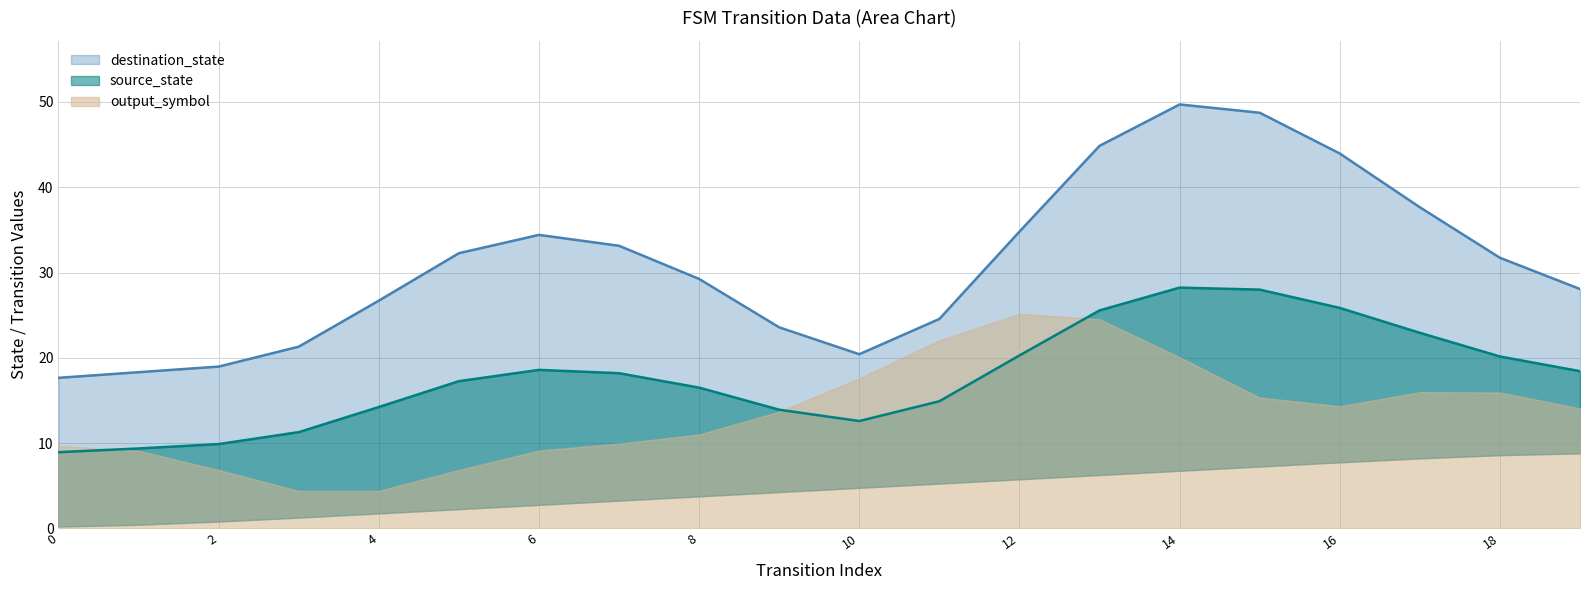

True or false: destination_state and output_symbol cross at least once.

False